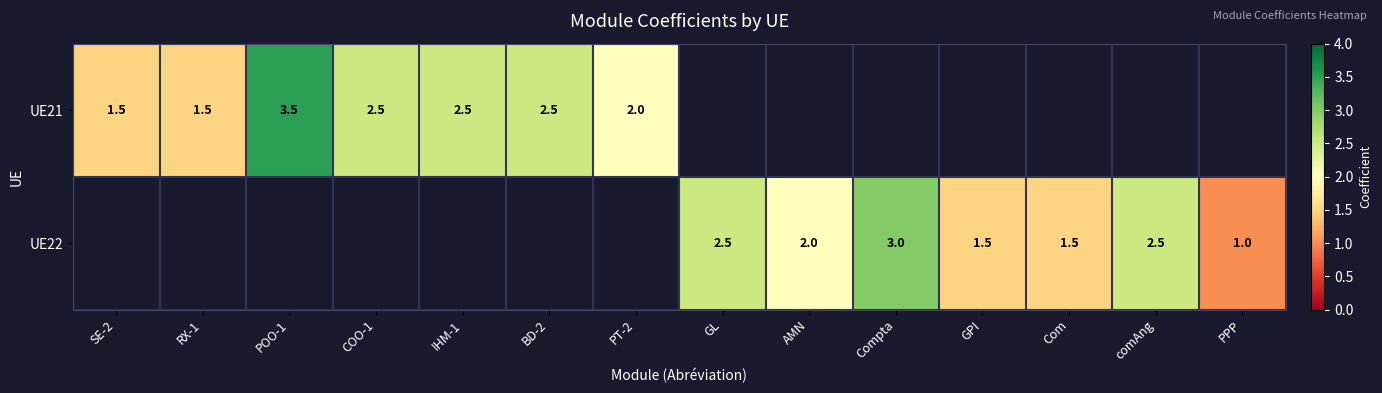

The UE22 series shows 1.5 at Compta. True or false?

False